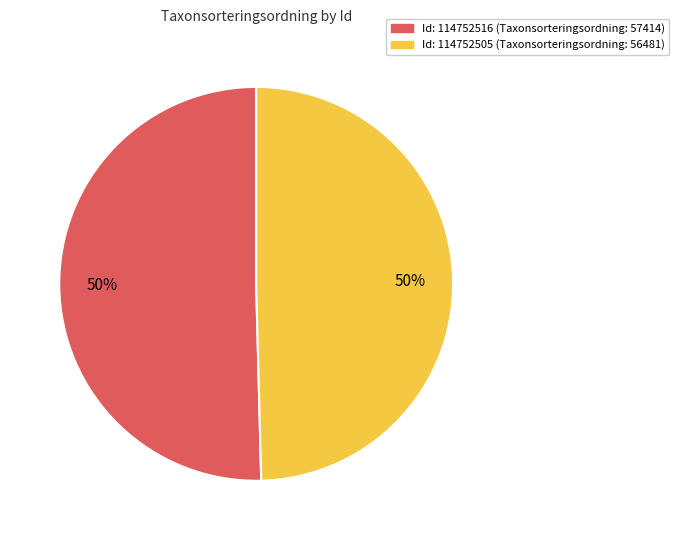

To the nearest percent, what is the average slice percentage?

50%